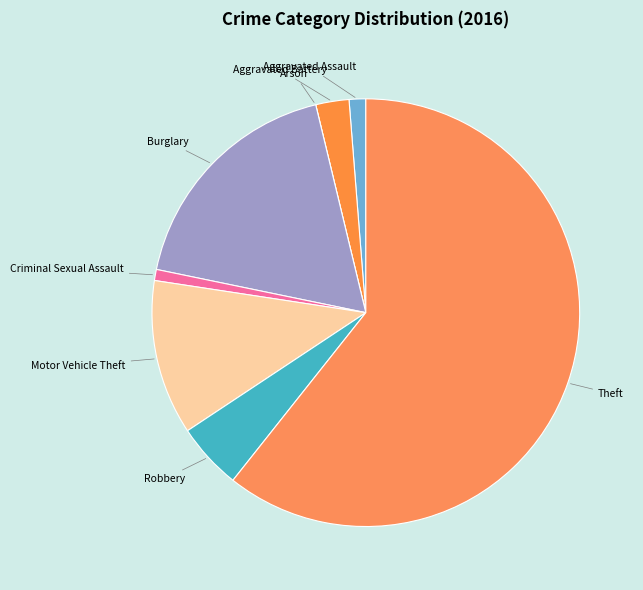

Do Theft and Aggravated Assault together represent more than half of the pie?

Yes